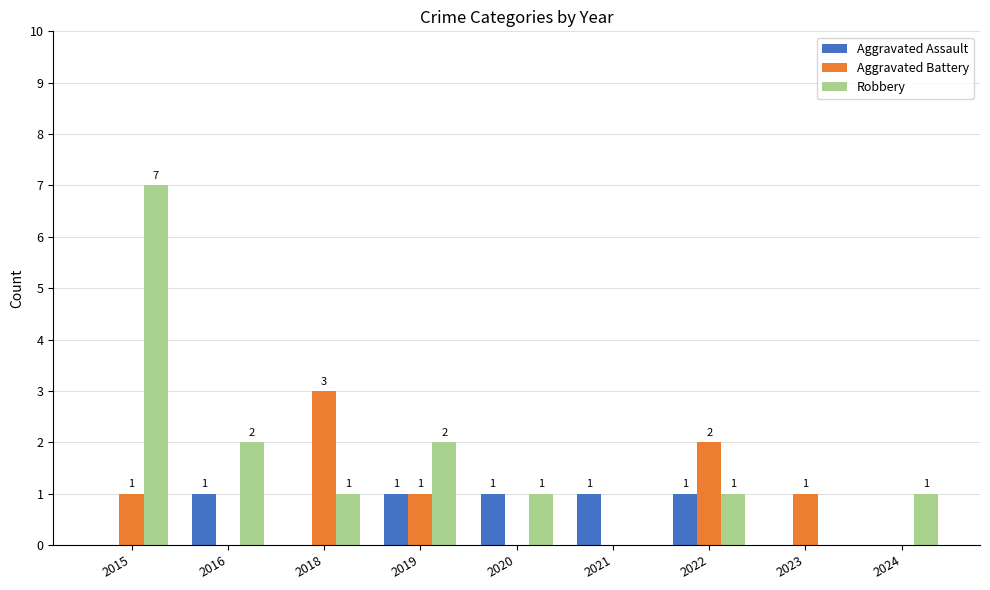

Which series changed the most between 2016 and 2020?

Robbery